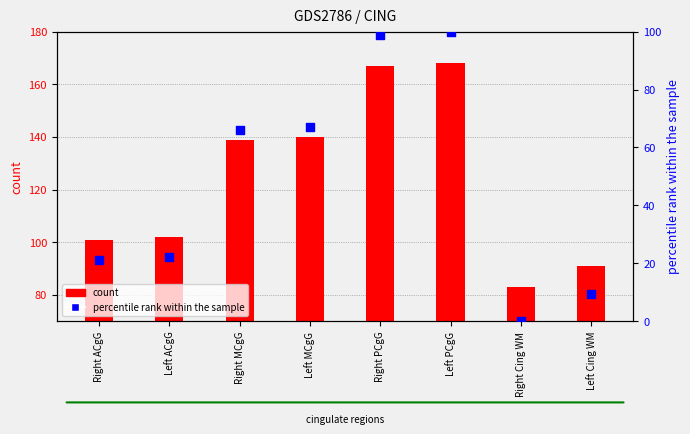

Between Right Cing WM and Left PCgG, which is larger?

Left PCgG